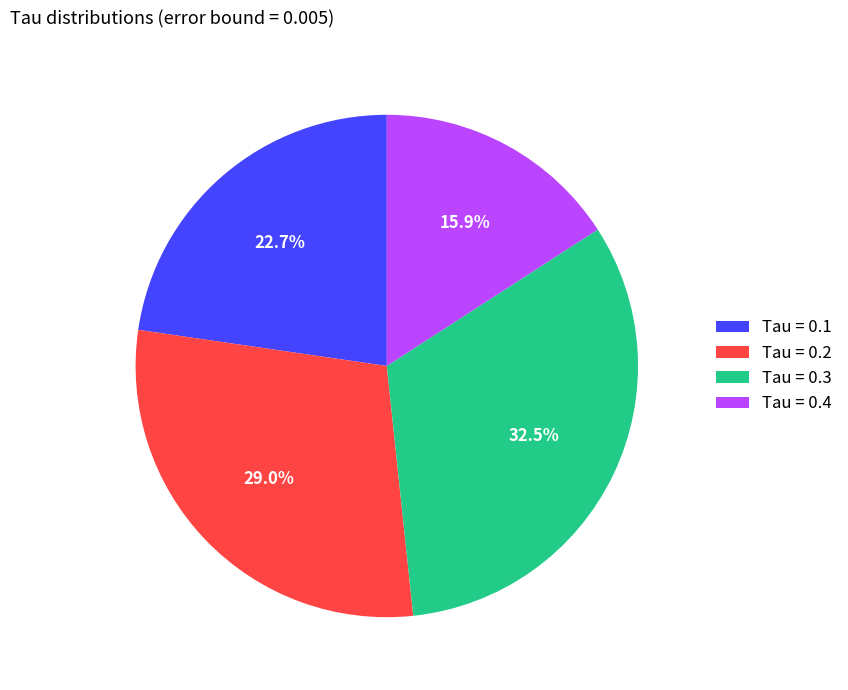

Which category has the smallest portion of the pie?

Tau = 0.4